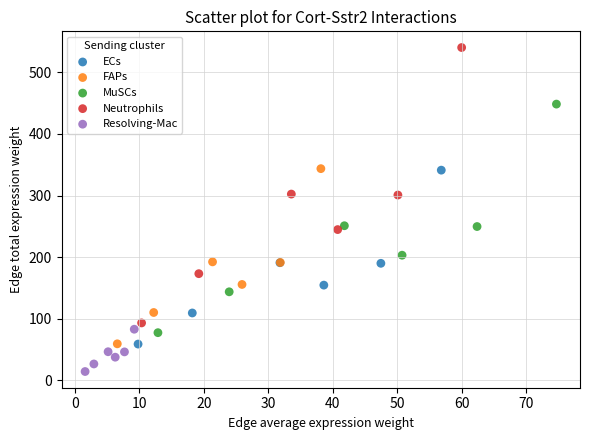

What are all the series names shown in the legend?

ECs, FAPs, MuSCs, Neutrophils, Resolving-Mac